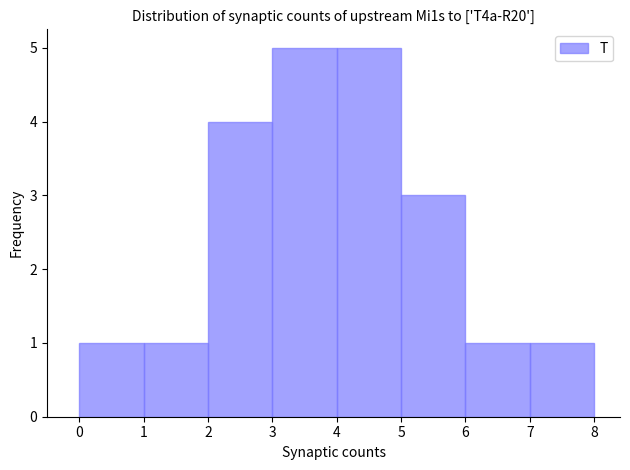

How tall is the bar that spans 6 to 7 on the x-axis? The values are not printed on the chart, so give them approximately, as read against the axis.

1